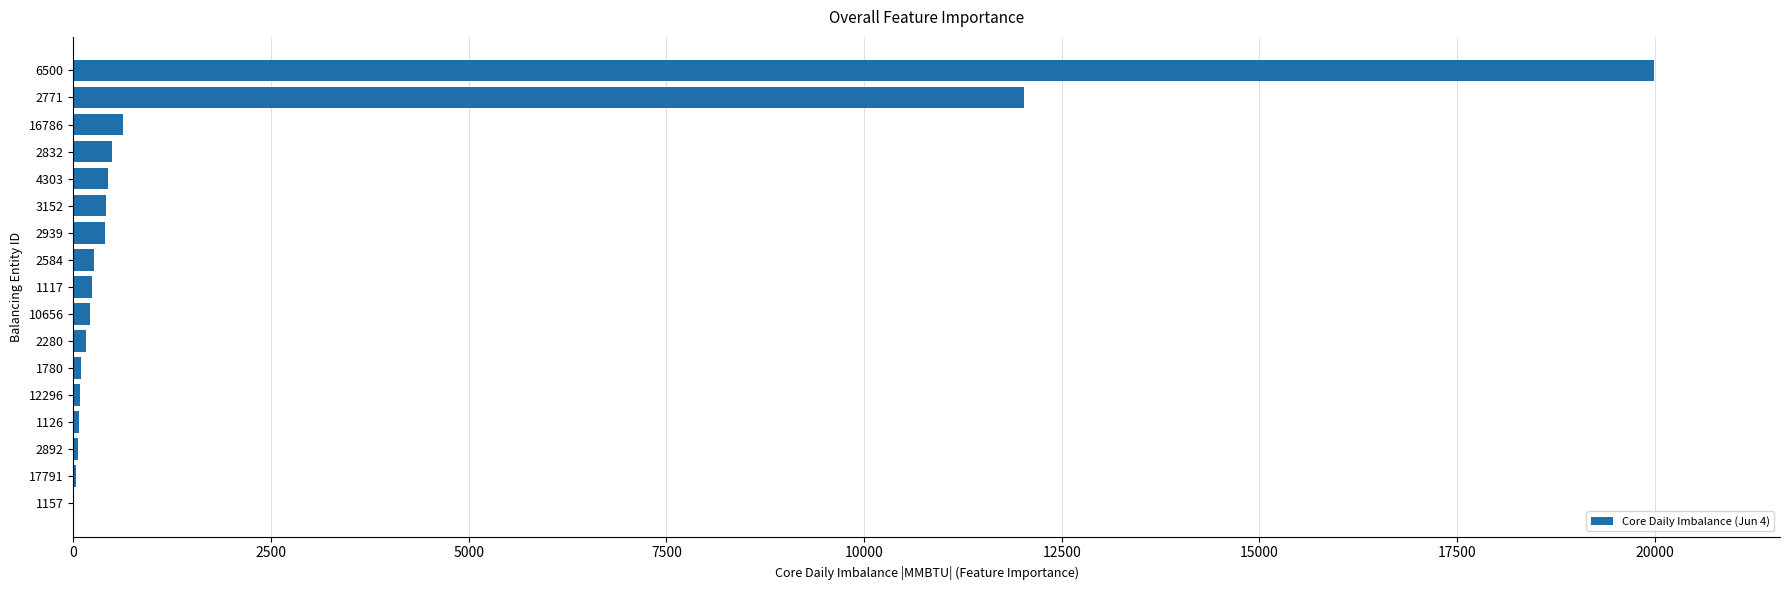

Does the chart contain stacked bars?

No